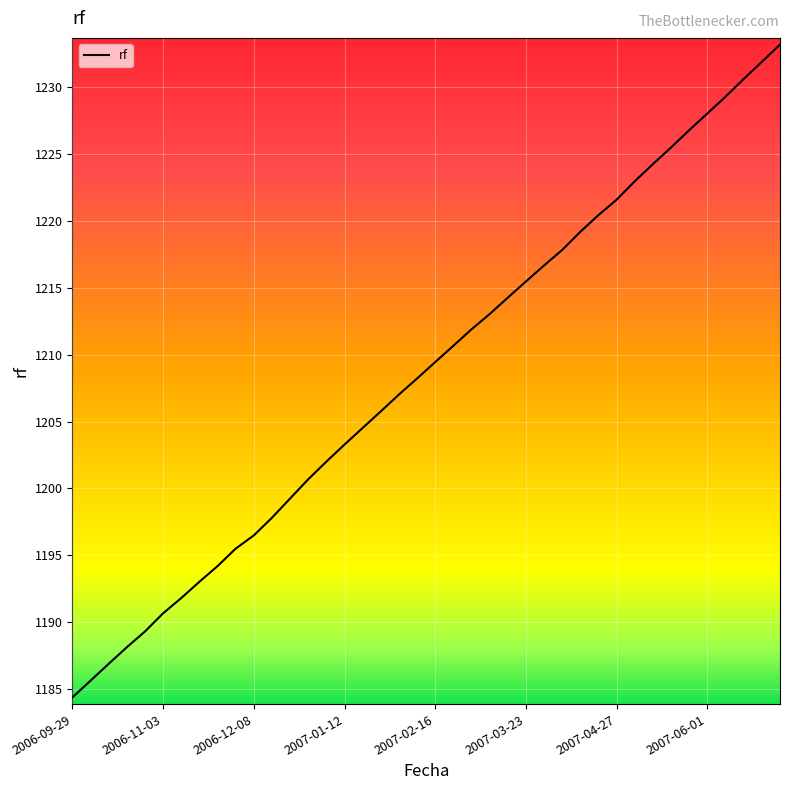

What is the minimum value shown in the chart?

1184.4